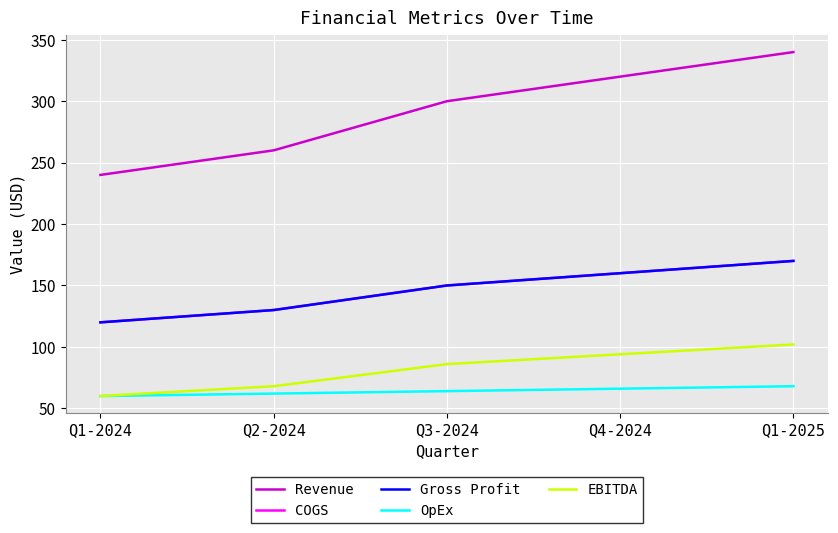

Is this an area chart (filled region under the line)?

No